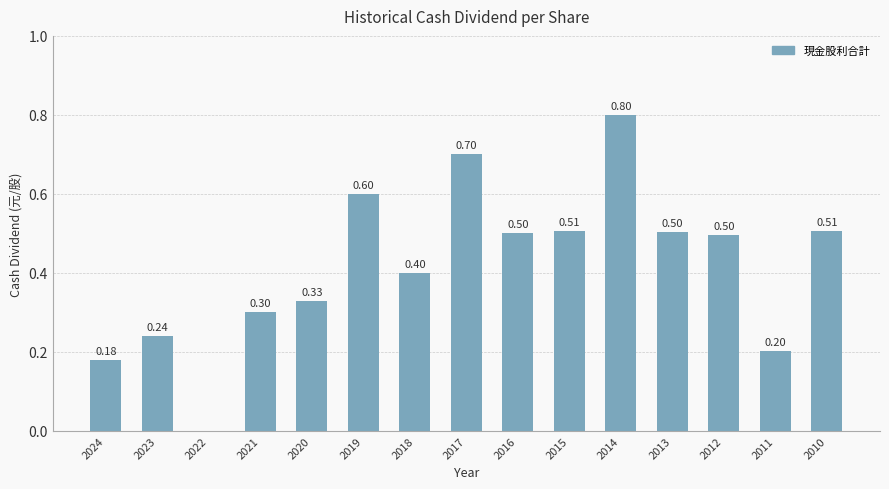

Between 2013 and 2018, which is larger?

2013